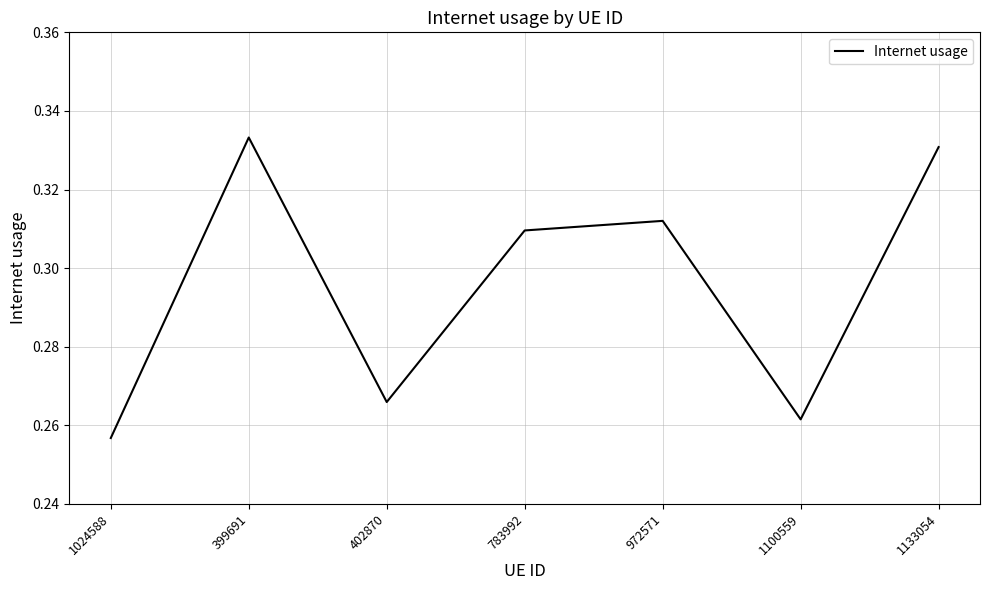

What is the sum of all values?

2.1